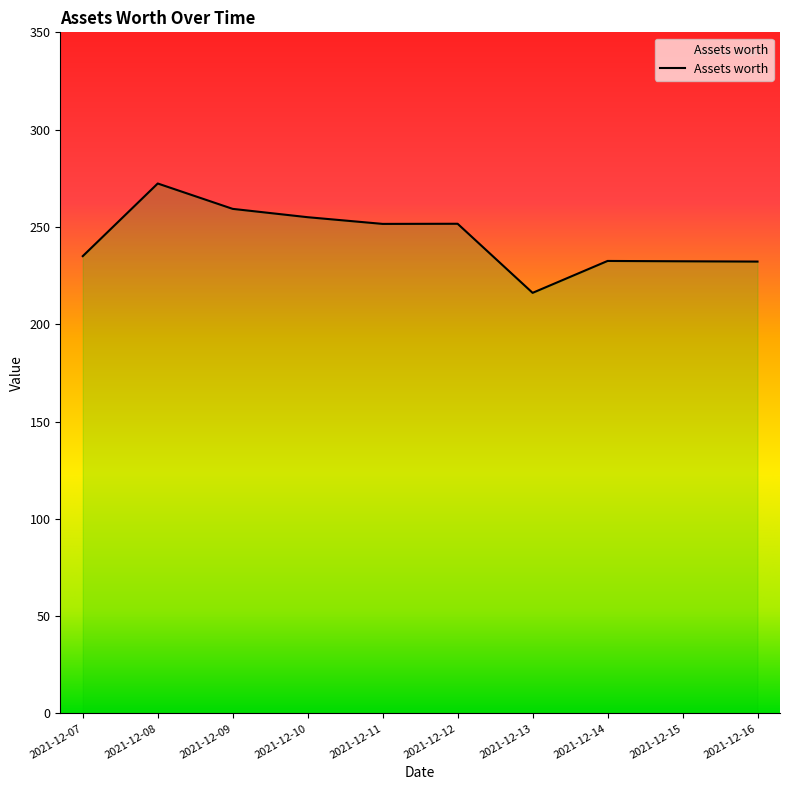

What is the change in value from 2021-12-09 to 2021-12-16?

-27.1